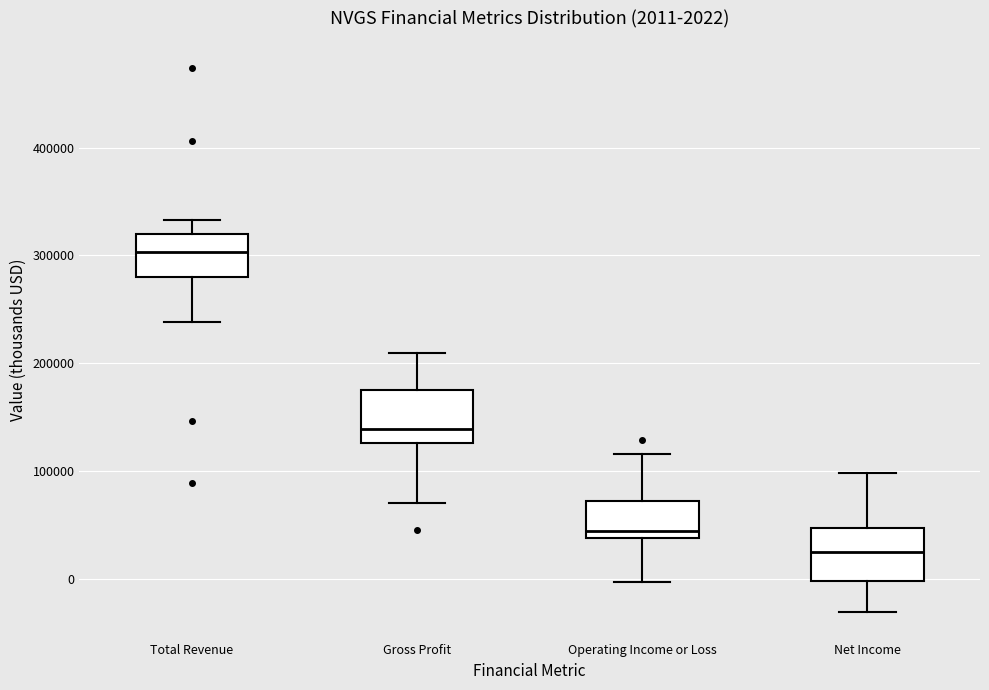

Which box's median line is the highest?

Total Revenue